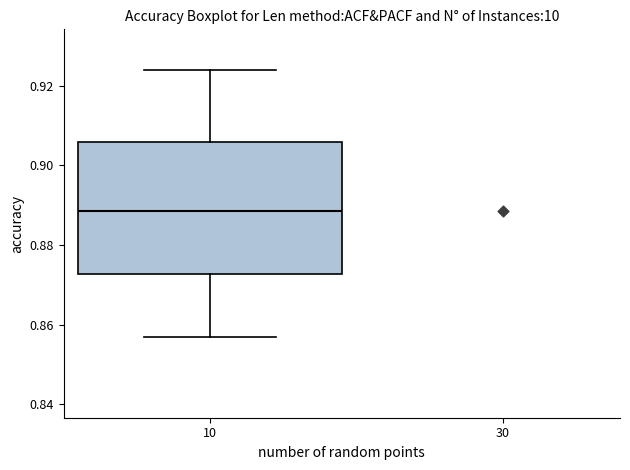

Read this box plot against the y-axis: the position of the median line, the range covered by the box, and the ends of both whiskers. The values are not printed on the chart, so give them approximately, as read against the axis.

median 0.888, box 0.872 to 0.906, whiskers 0.856 to 0.924